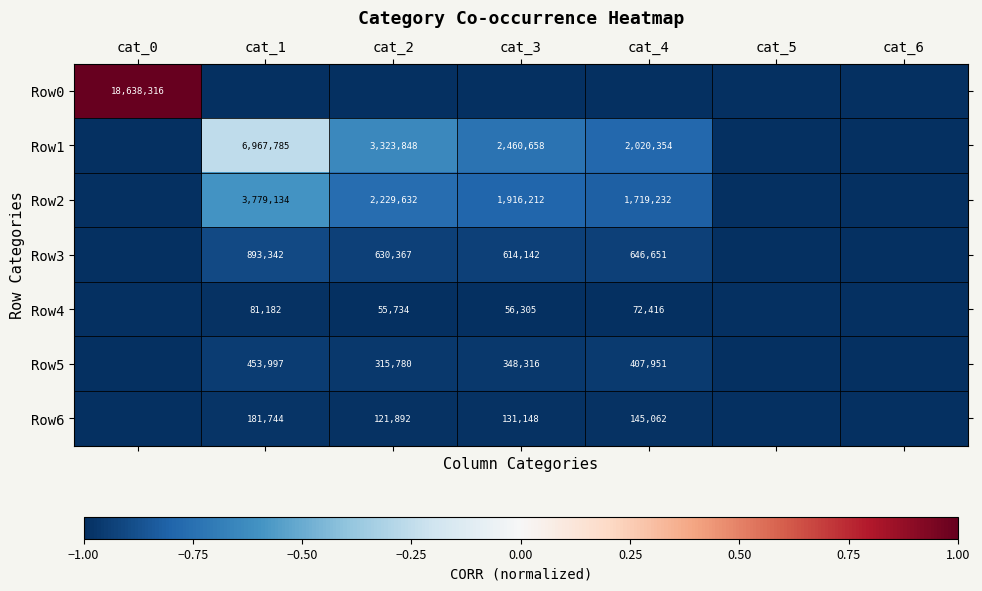

Is it true that Row2 equals 2229632 at cat_2?

True